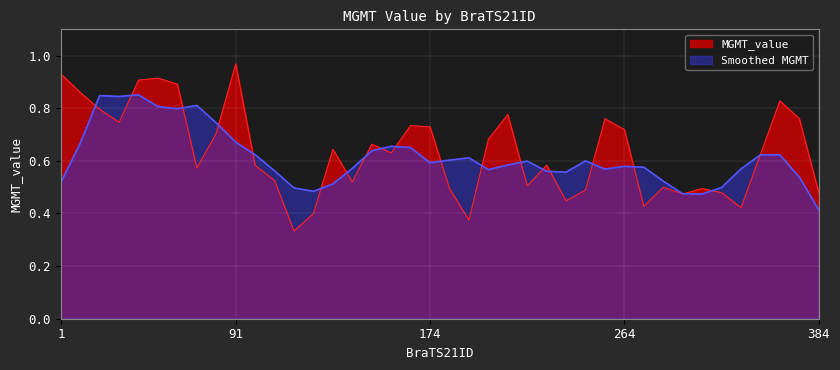

At which label is the value closest to 0?

125